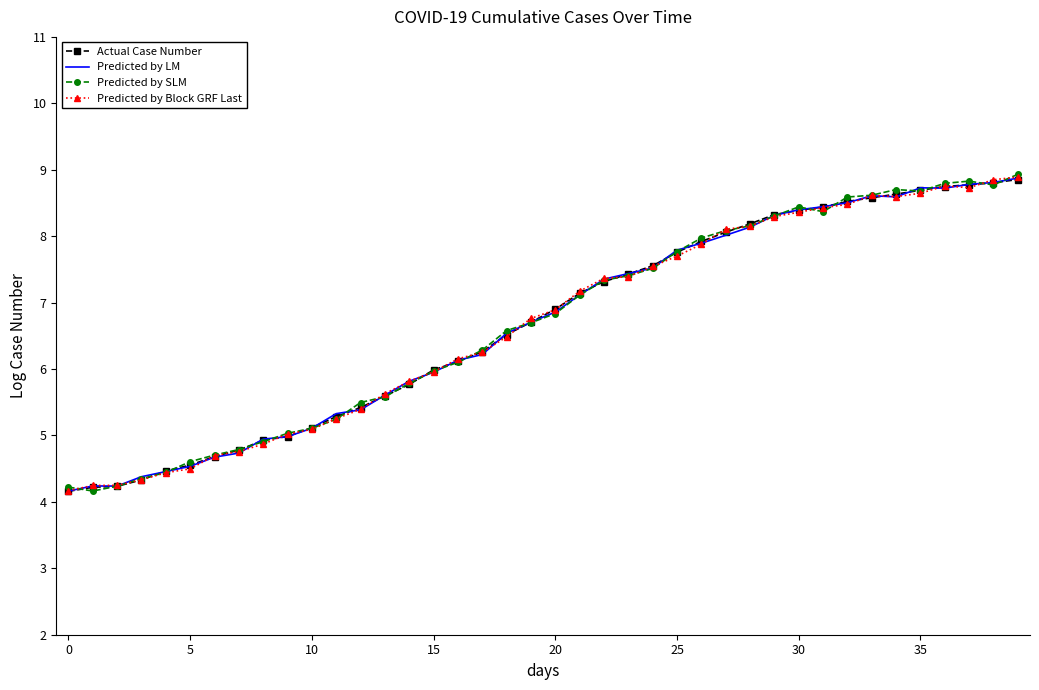

What is the value of the Predicted by Block GRF Last point at the 28th from the left?

8.1